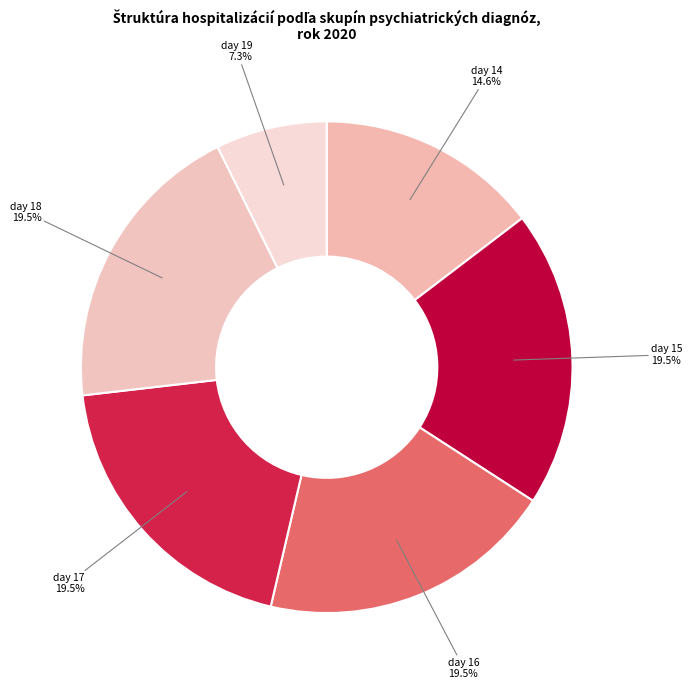

Which category has the smallest portion of the pie?

day 19